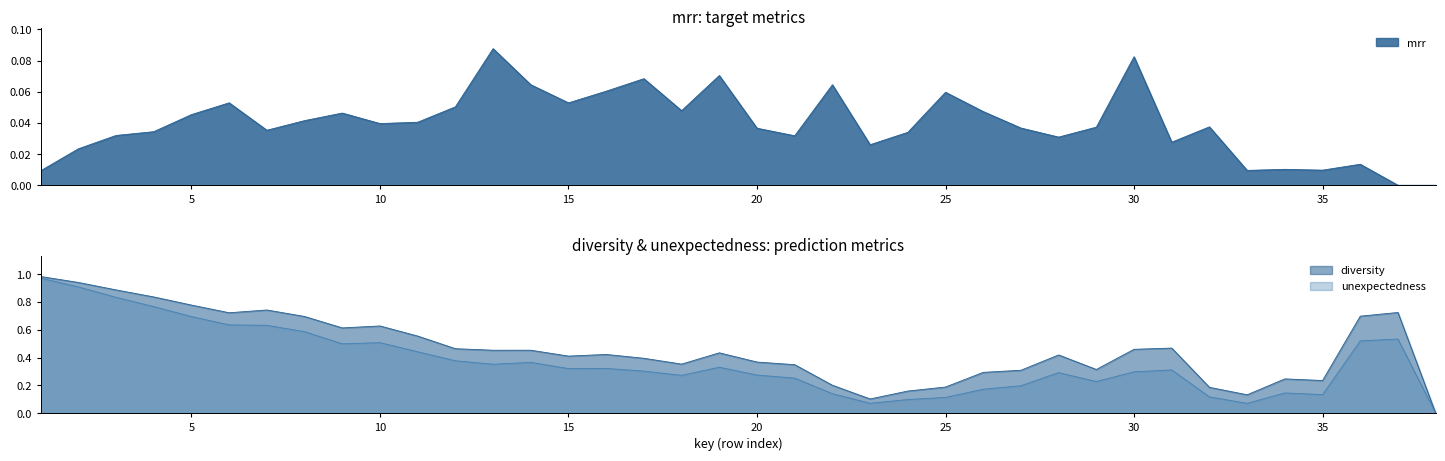

At which category does mrr reach its first local valley?

7